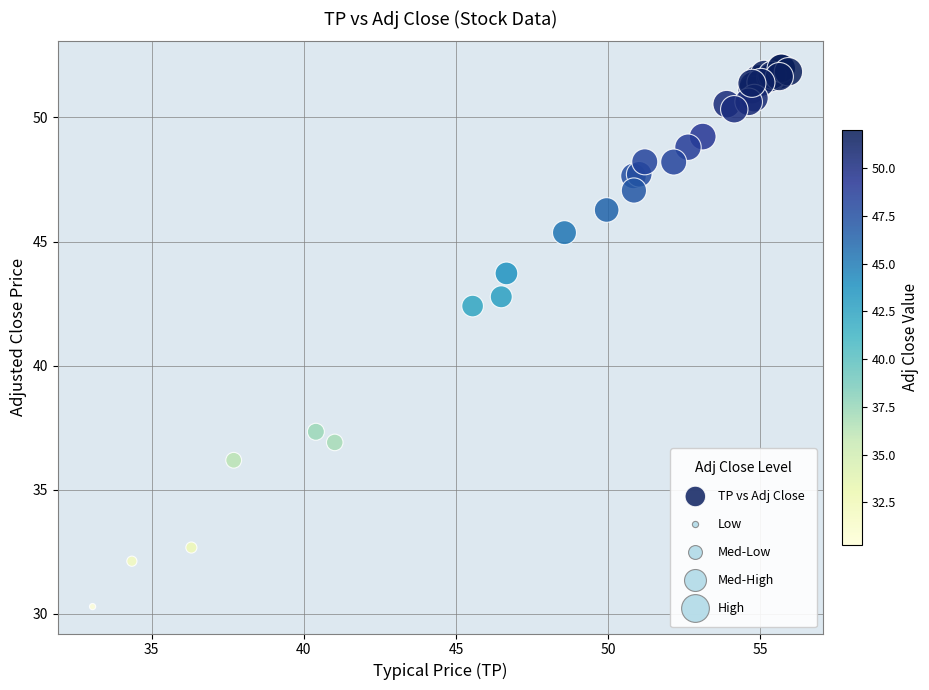

What Y value in the scatter plot is closest to 41?

42.4